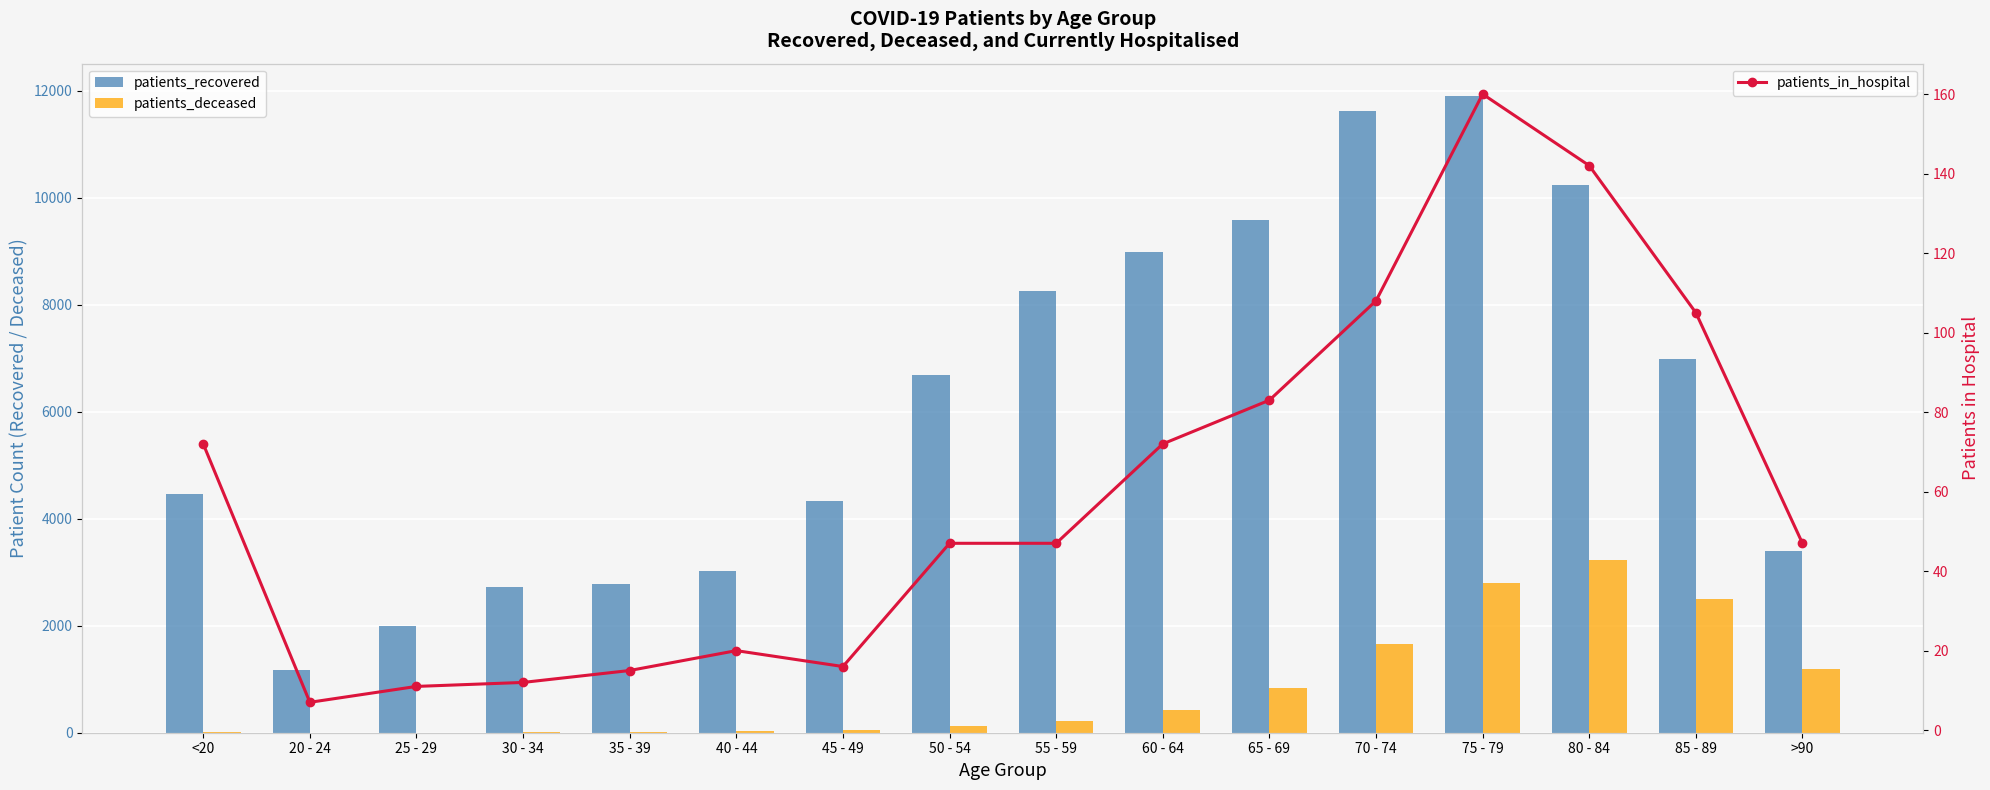

What is the difference between the second highest and second lowest values in the patients_recovered series?

9622